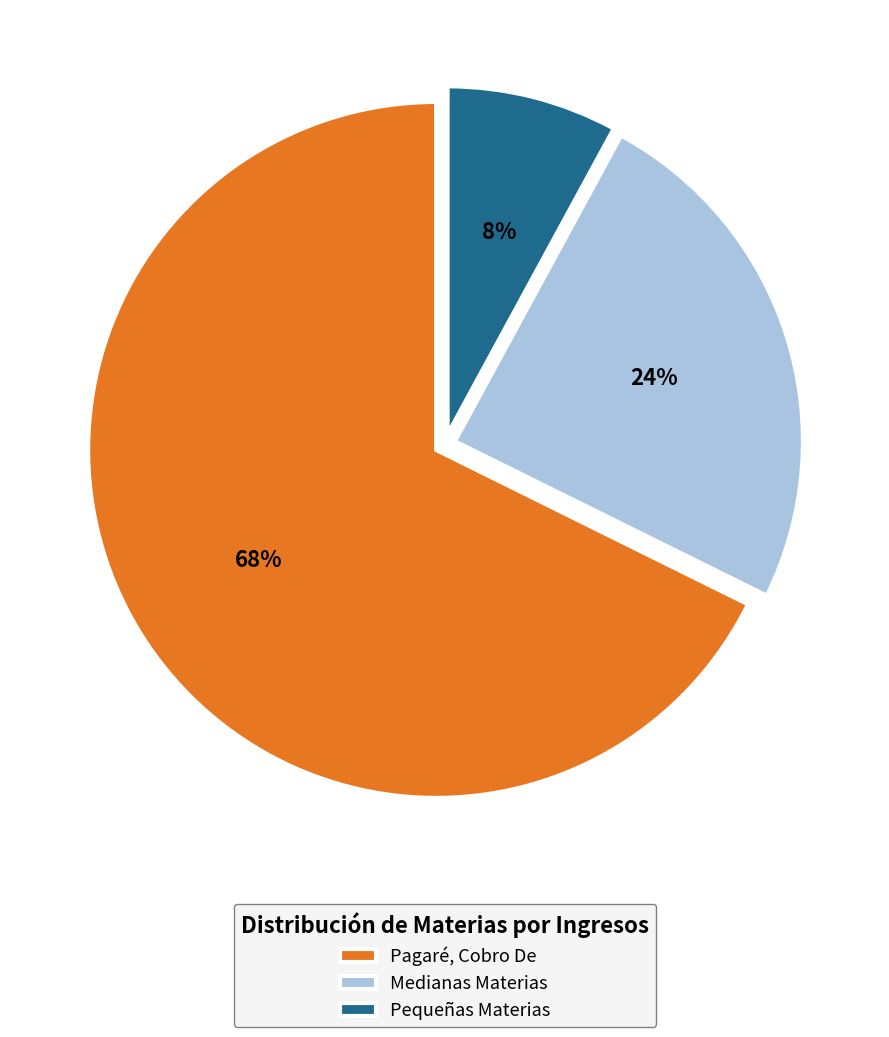

What is the smallest slice in the pie chart?

Pequeñas Materias